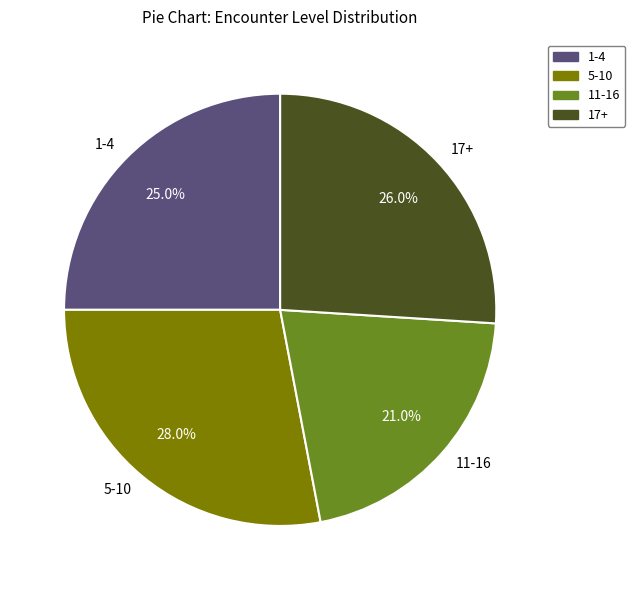

Which category has the biggest portion of the pie?

5-10